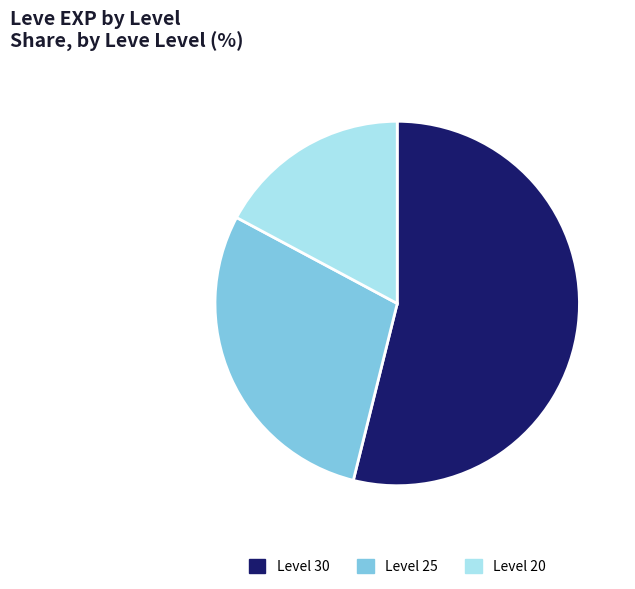

What is the largest slice in the pie chart?

Level 30